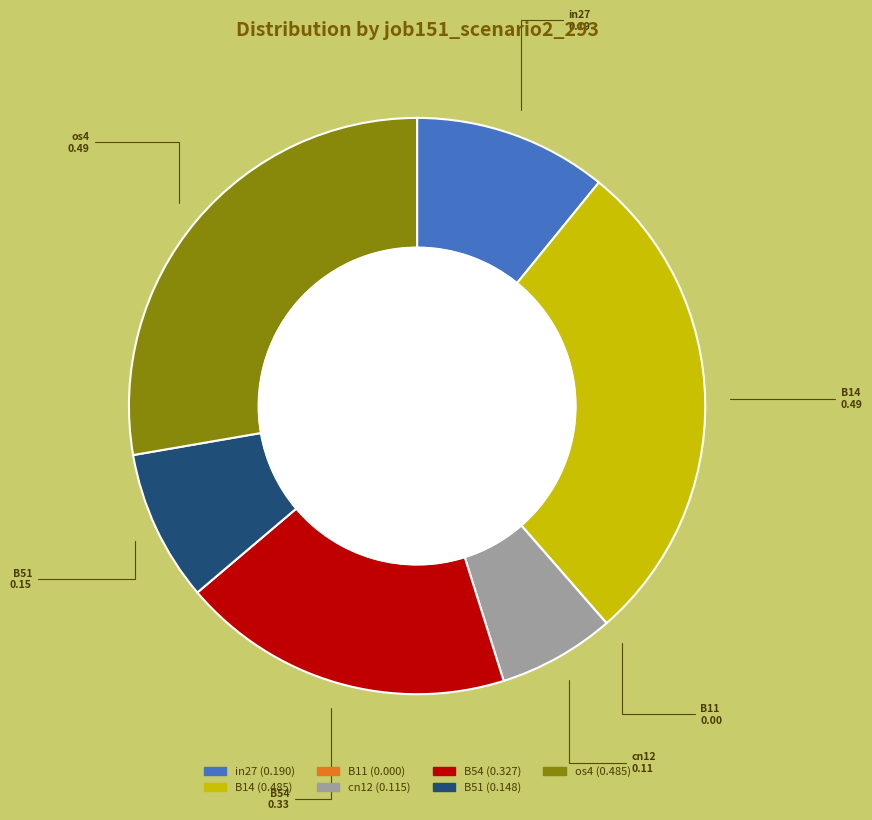

Which has a higher value, B14 or cn12?

B14